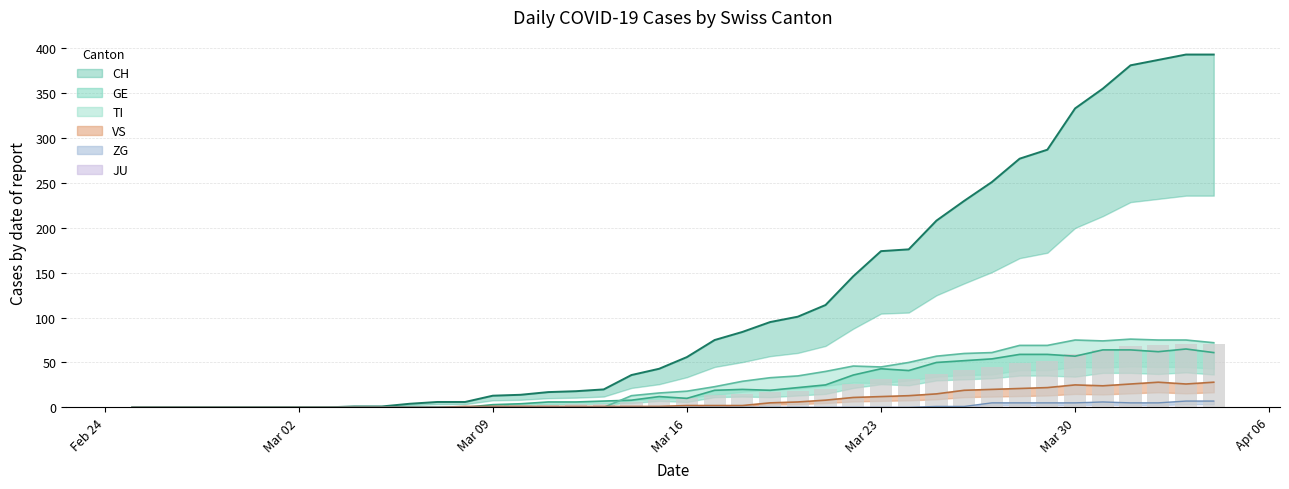

True or false: CH has a value of 71 at 2020-03-28.

False